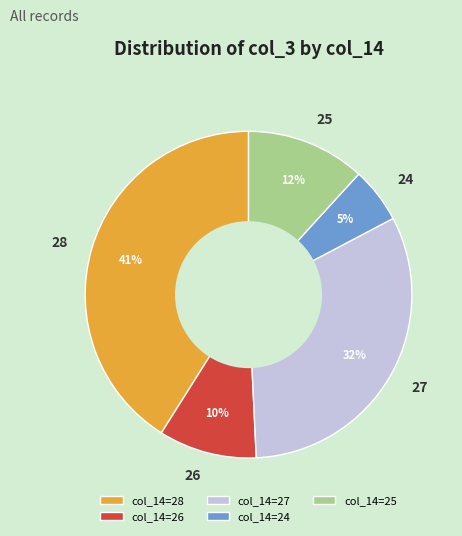

How many segments does this pie chart have?

5